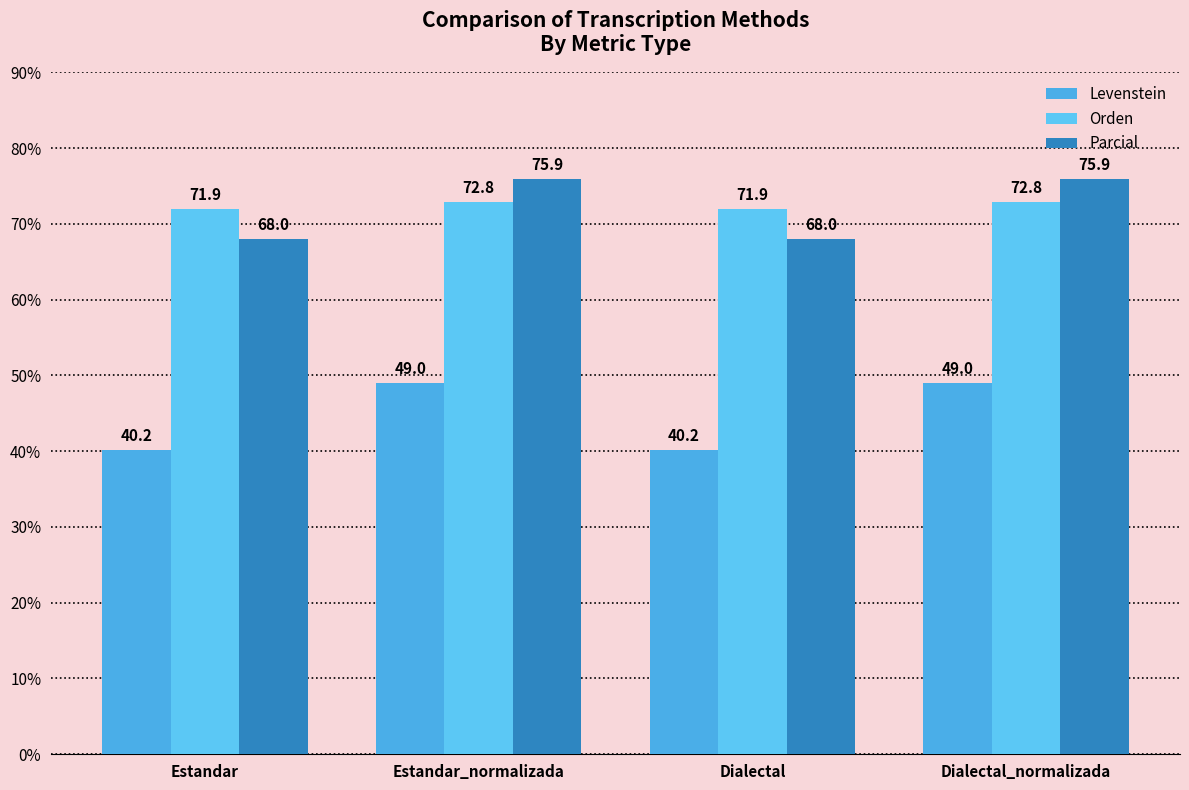

What is the label of the 1st bar from the right?

Dialectal_normalizada